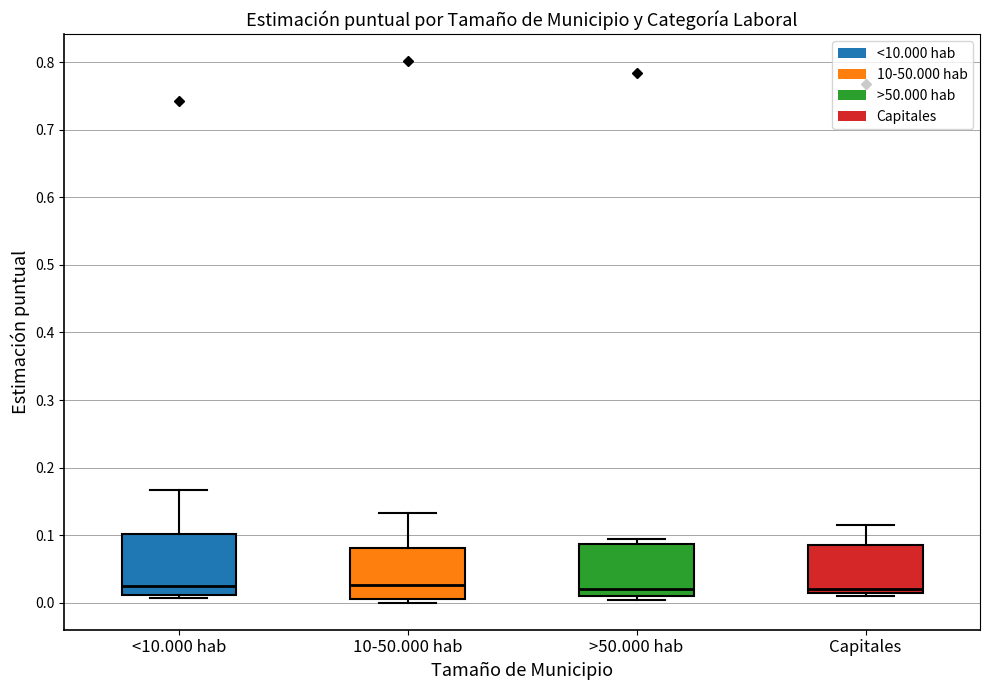

Comparing the boxes themselves (not the whiskers), which one is the tallest?

<10.000 hab